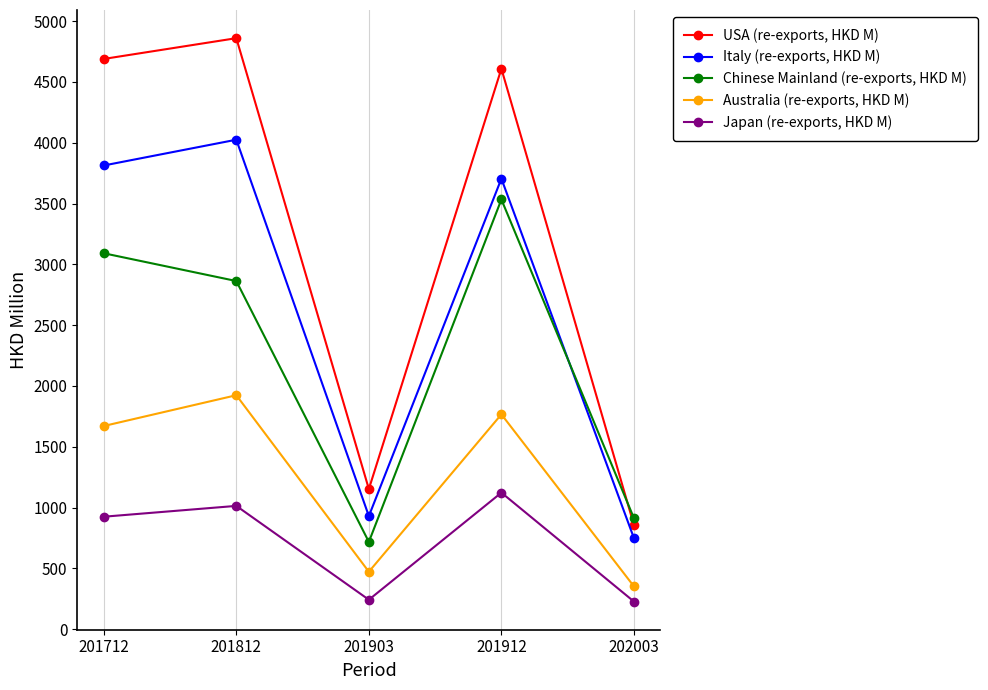

What is the minimum value shown in the chart?

226.8